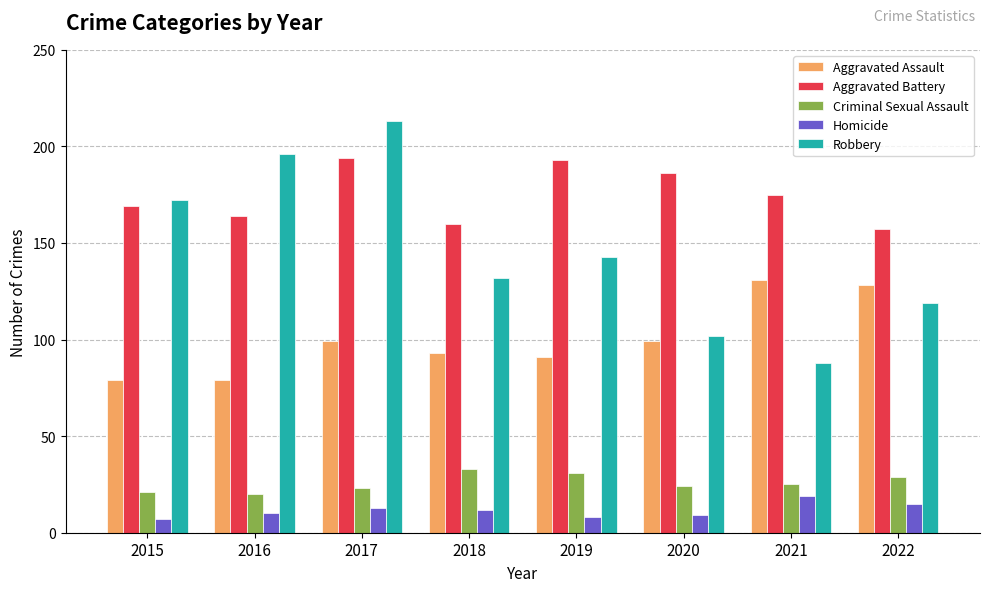

What is the difference between the highest and lowest values at 2022?

142